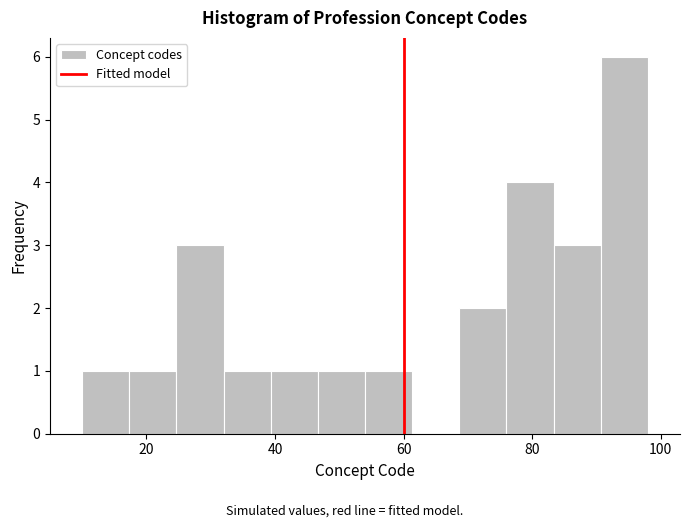

Read against the x-axis, roughly where is the centre of the tallest bar?

94